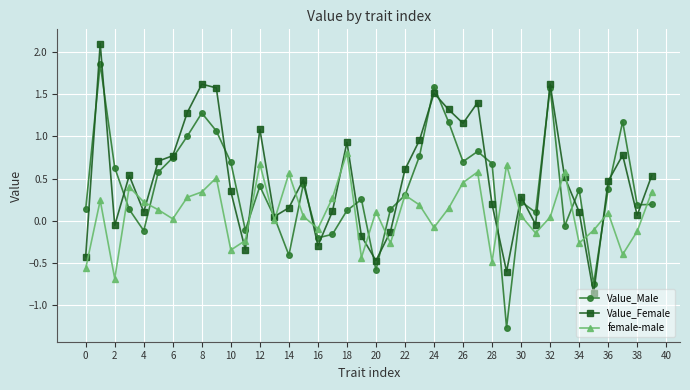

True or false: female-male has more than 1 points higher than both neighbors.

True